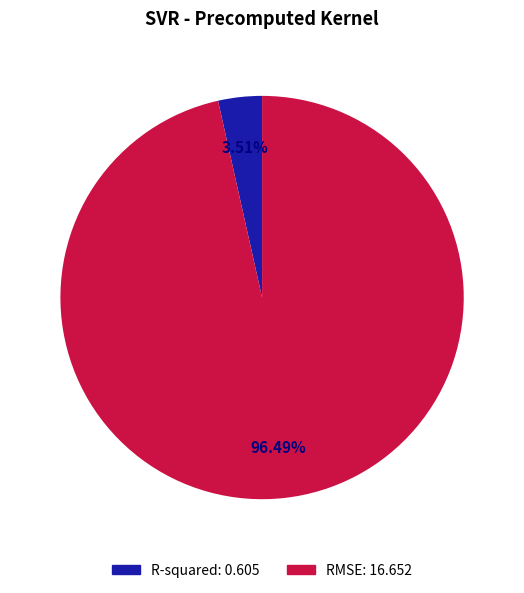

What portion of the pie excludes R-squared?

96.5%